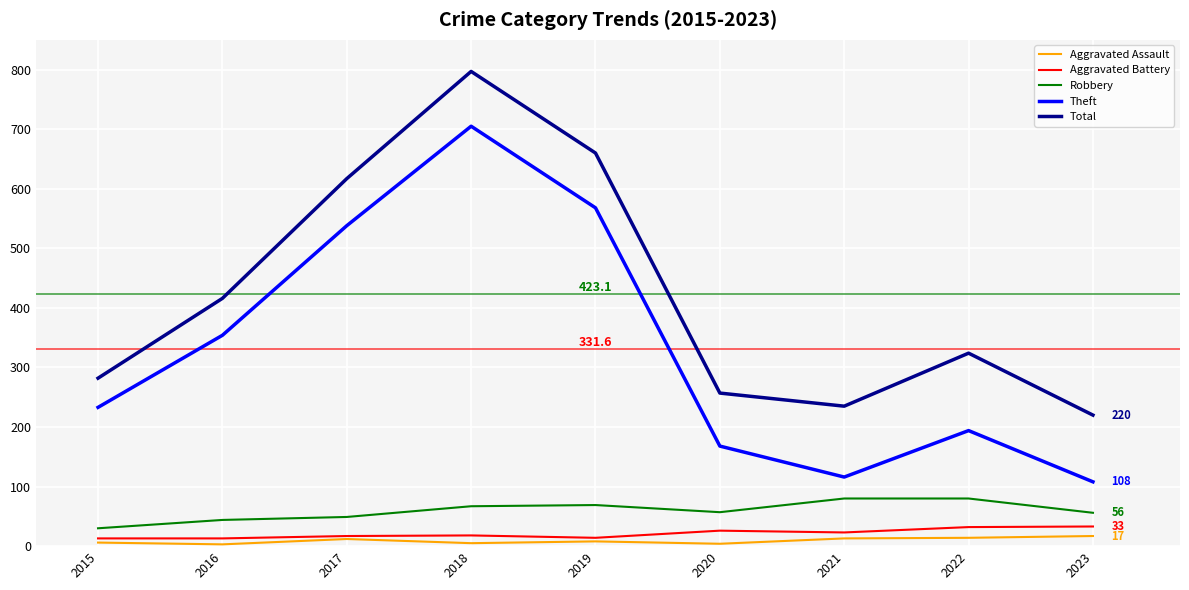

At which category does Aggravated Assault reach its first local peak?

2017